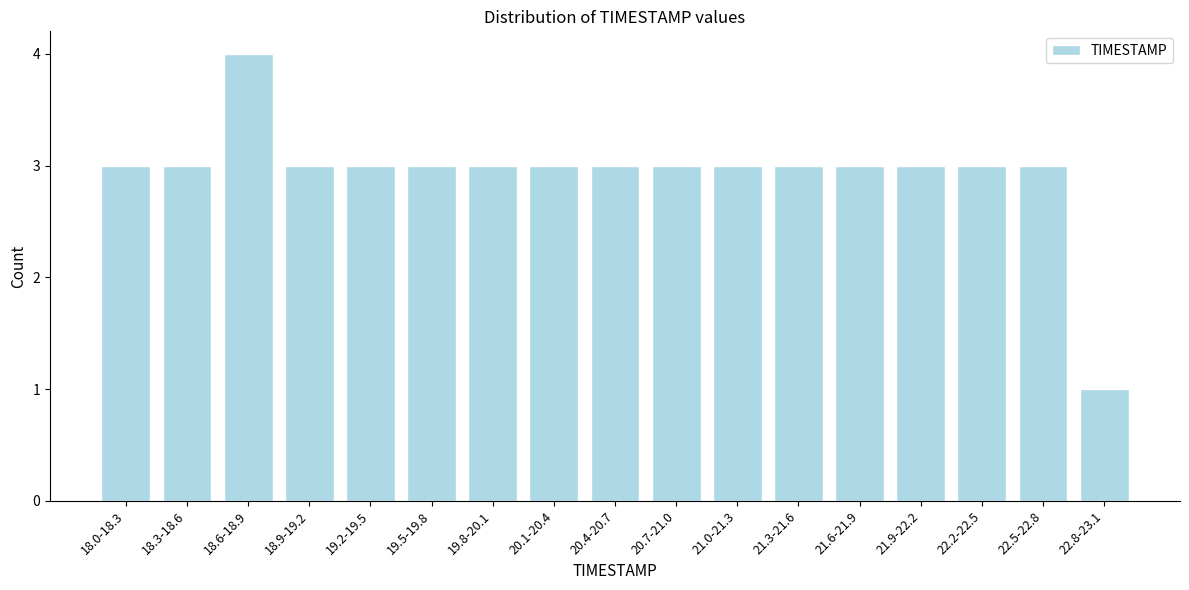

Reading left to right, what are all the values shown in this chart?

18.0-18.3=3	18.3-18.6=3	18.6-18.9=4	18.9-19.2=3	19.2-19.5=3	19.5-19.8=3	19.8-20.1=3	20.1-20.4=3	20.4-20.7=3	20.7-21.0=3	21.0-21.3=3	21.3-21.6=3	21.6-21.9=3	21.9-22.2=3	22.2-22.5=3	22.5-22.8=3	22.8-23.1=1